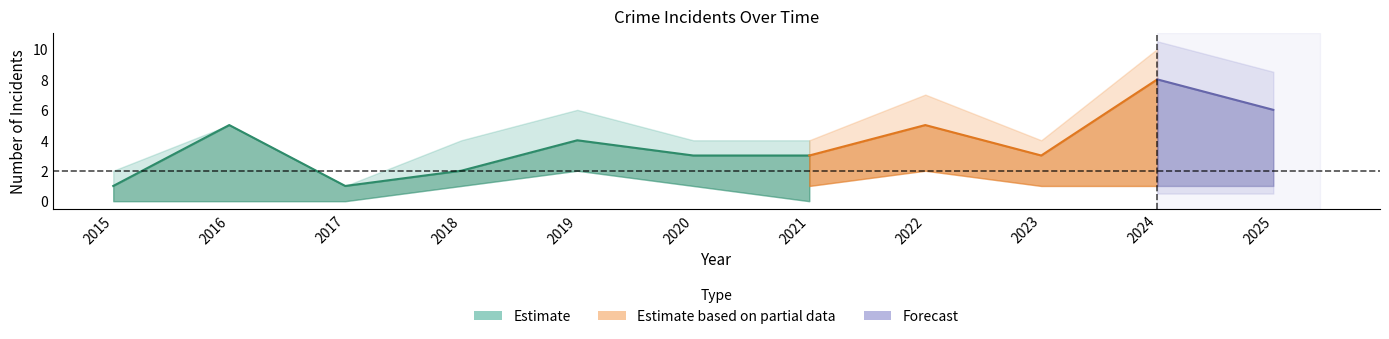

At which category is the sum across all series the highest?

2024